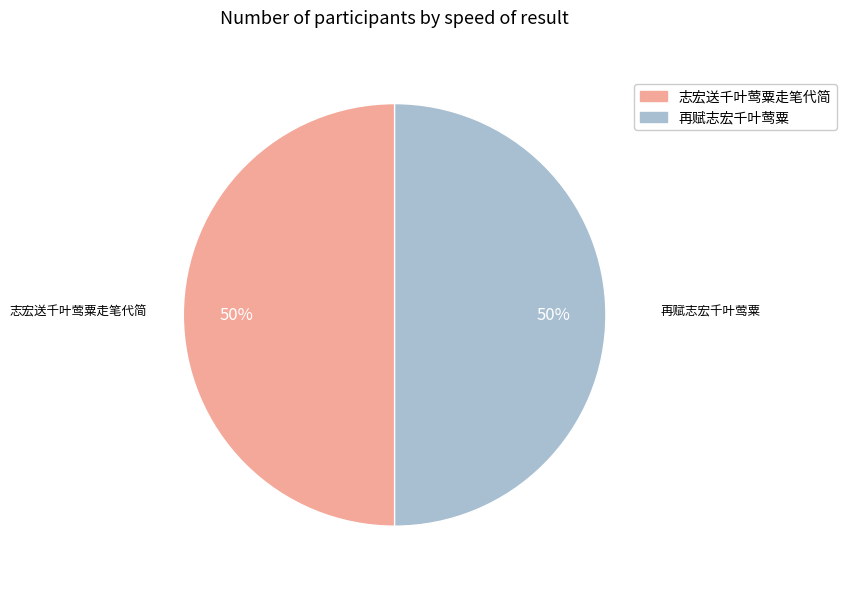

What is the ratio of the value at 再赋志宏千叶莺粟 to the value at 志宏送千叶莺粟走笔代简?

1.0